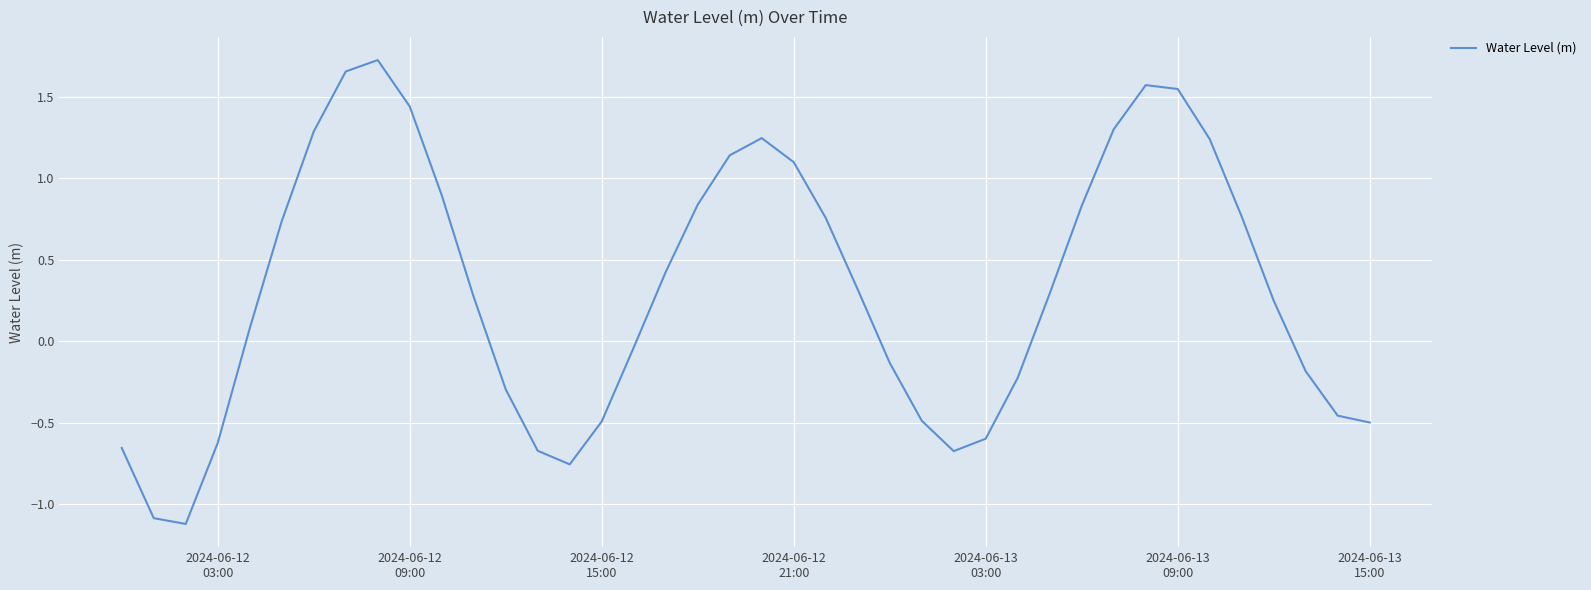

What is the difference between the maximum and minimum values?

2.8